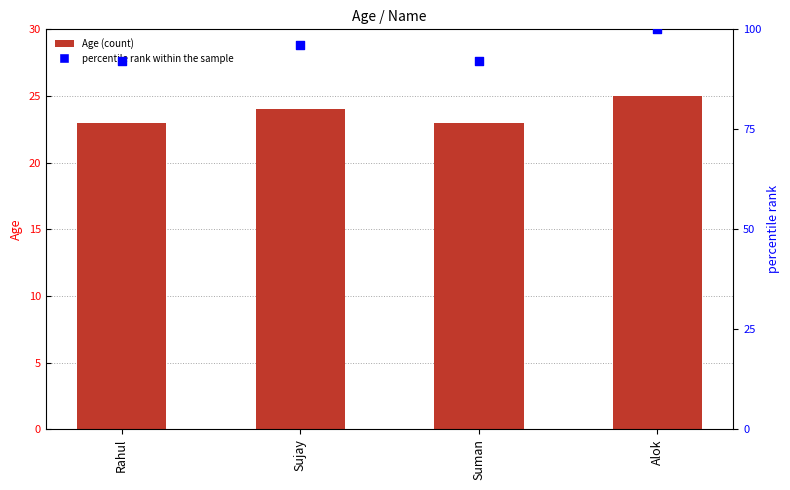

Which series has the widest spread of Y values?

percentile rank within the sample